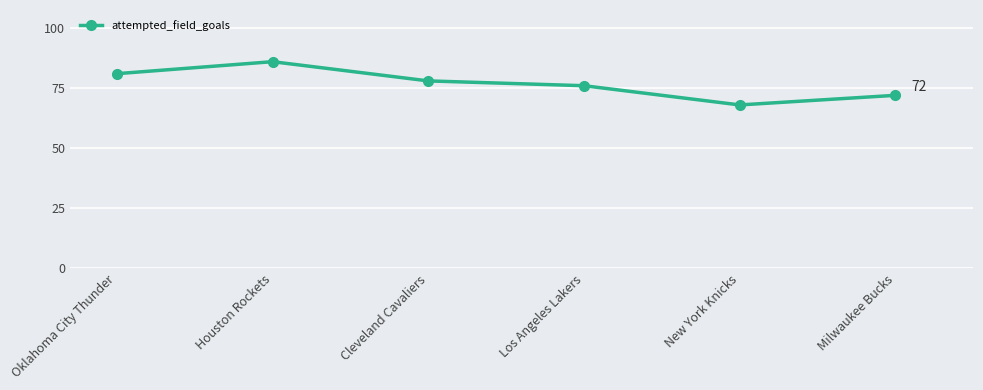

Approximately how many times larger is the value at Cleveland Cavaliers compared to Los Angeles Lakers?

1.0